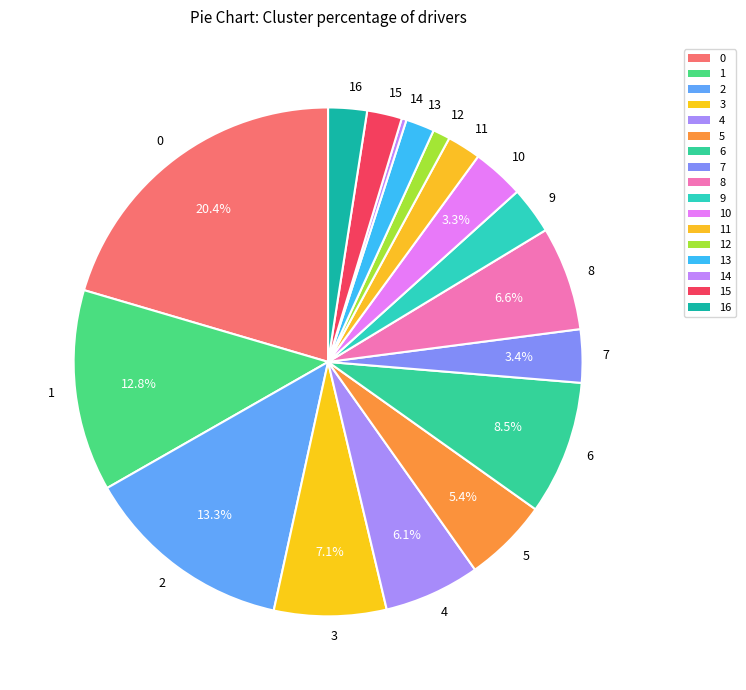

To the nearest percent, what is the combined percentage of 11 and 13?

4%